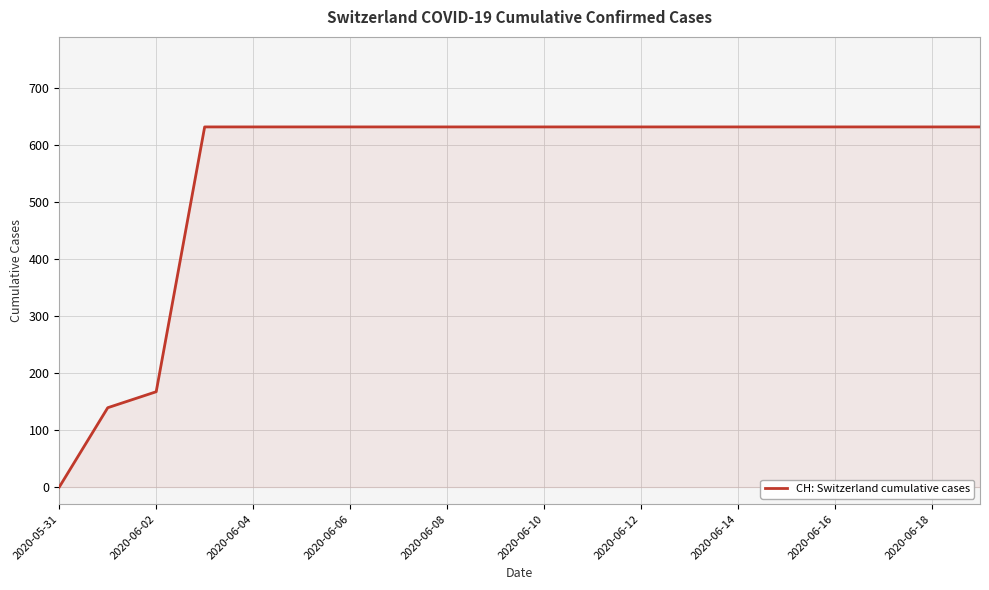

What is the maximum value shown in the chart?

631